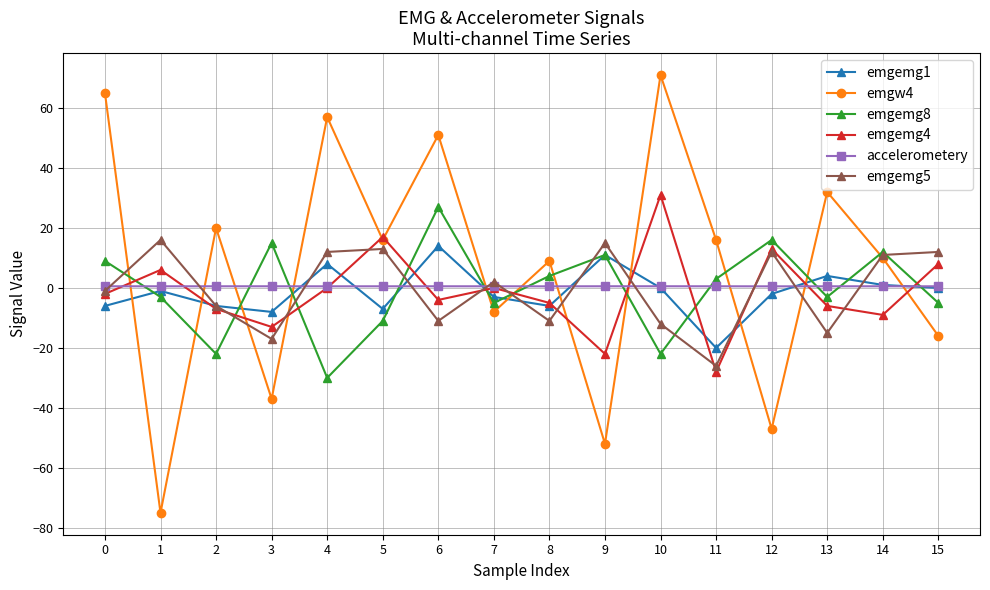

How many positive values does the emgw4 series have?

10